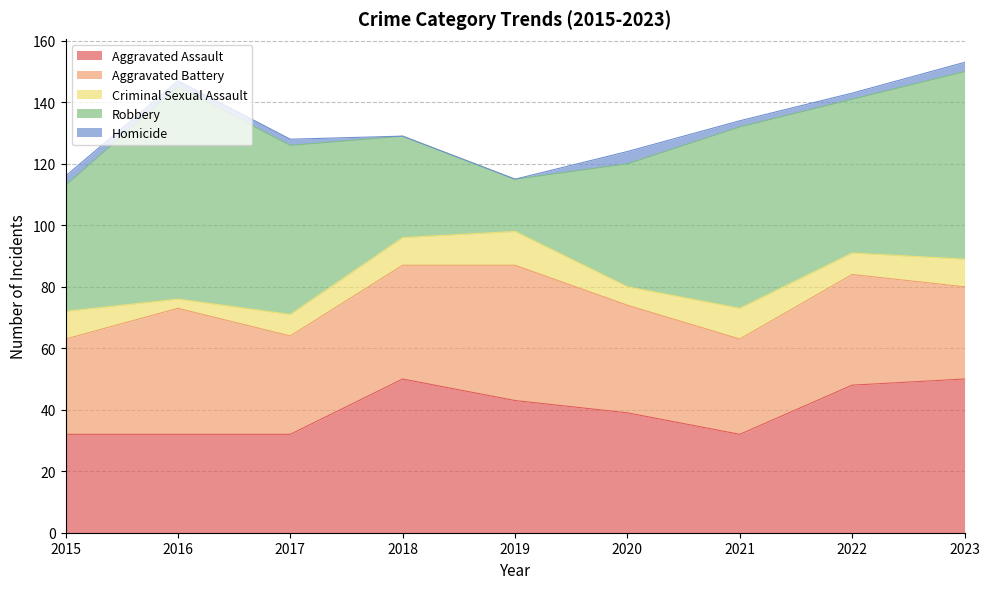

Reading right to left, extract all data points from this chart.

Aggravated Assault: 2023=50	2022=48	2021=32	2020=39	2019=43	2018=50	2017=32	2016=32	2015=32
Aggravated Battery: 2023=30	2022=36	2021=31	2020=35	2019=44	2018=37	2017=32	2016=41	2015=31
Criminal Sexual Assault: 2023=9	2022=7	2021=10	2020=6	2019=11	2018=9	2017=7	2016=3	2015=9
Robbery: 2023=61	2022=50	2021=59	2020=40	2019=17	2018=33	2017=55	2016=69	2015=41
Homicide: 2023=3	2022=2	2021=2	2020=4	2019=0	2018=0	2017=2	2016=2	2015=3